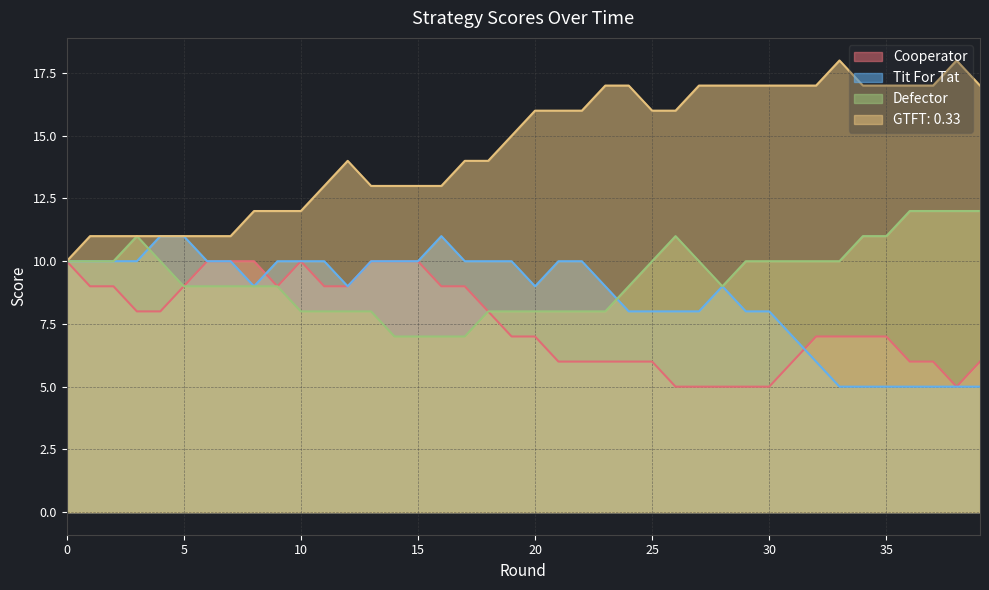

How many data points in Tit For Tat are less than 10?

20